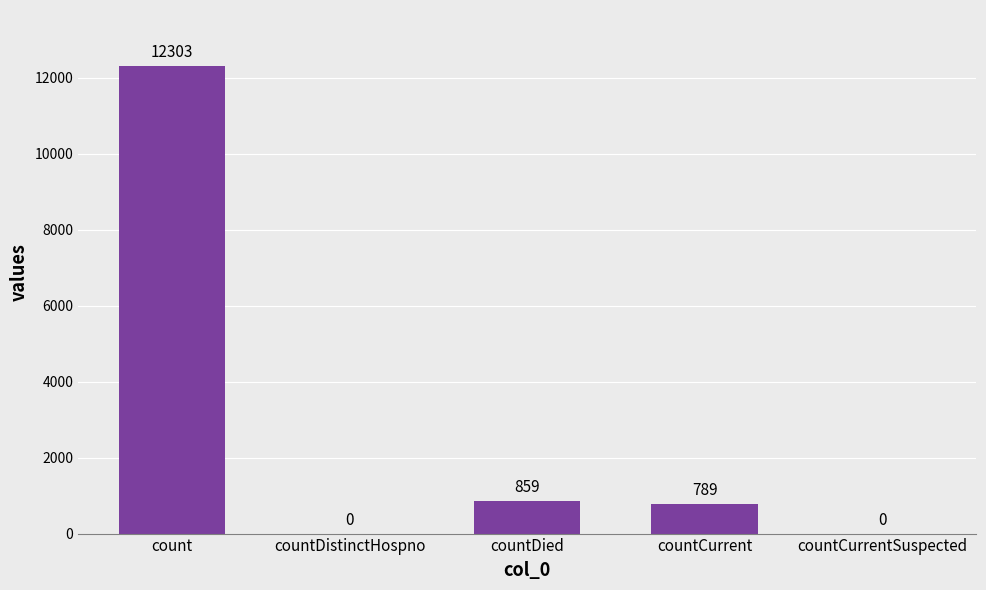

How many values are above zero?

3